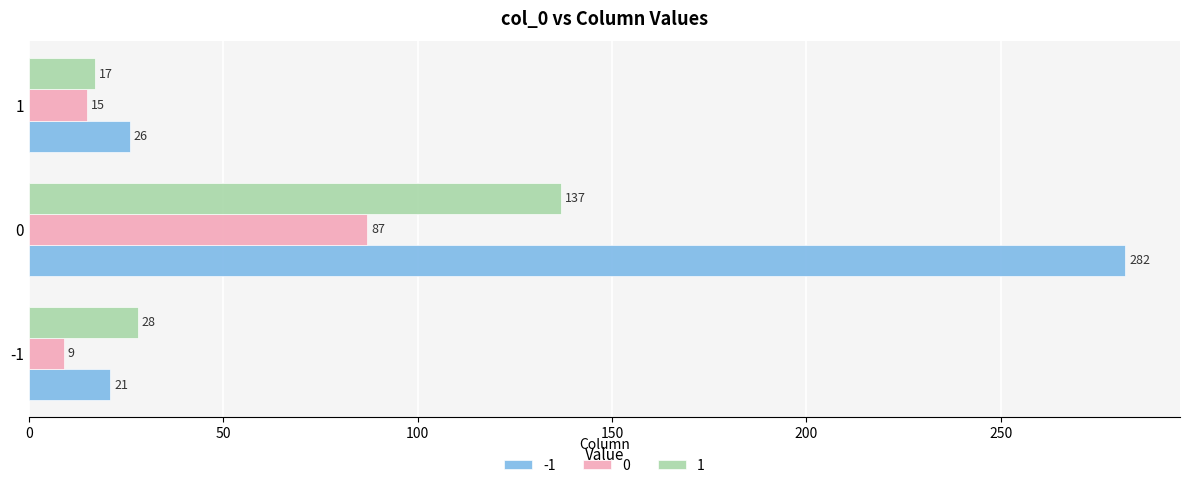

Count the number of data series in this chart.

3